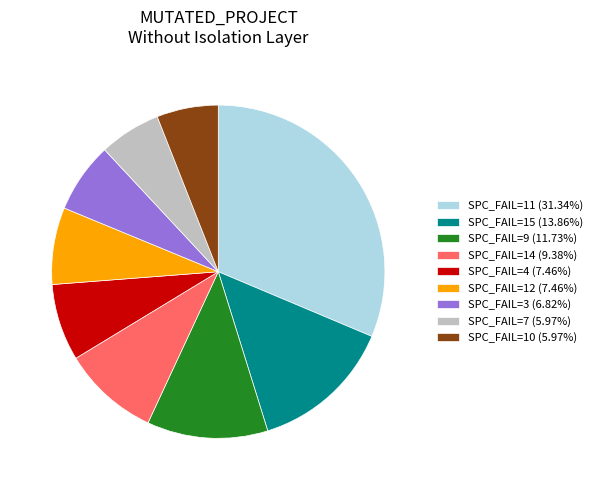

Does any single category account for the majority?

No